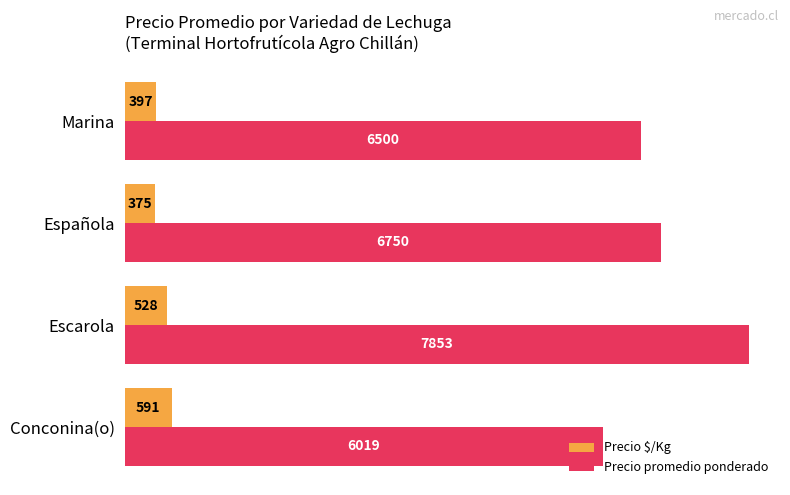

What is the total value across all series at Marina?

6897